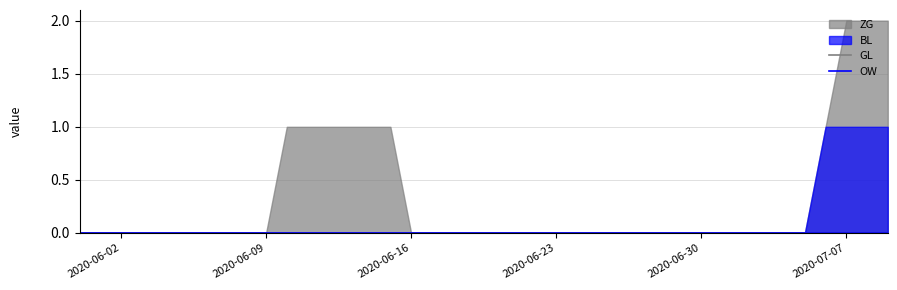

At which label is BL closest to 0?

2020-05-31